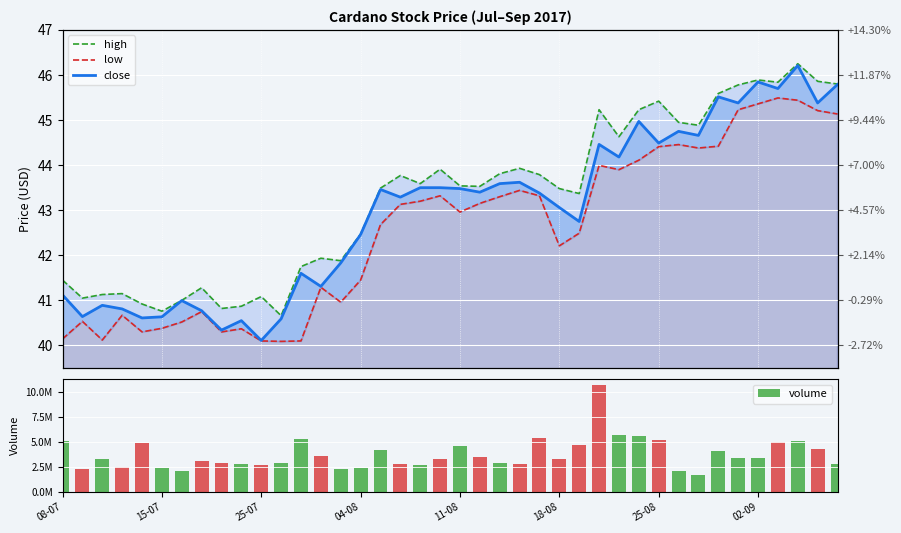

How many values in the low series are below 43?

20